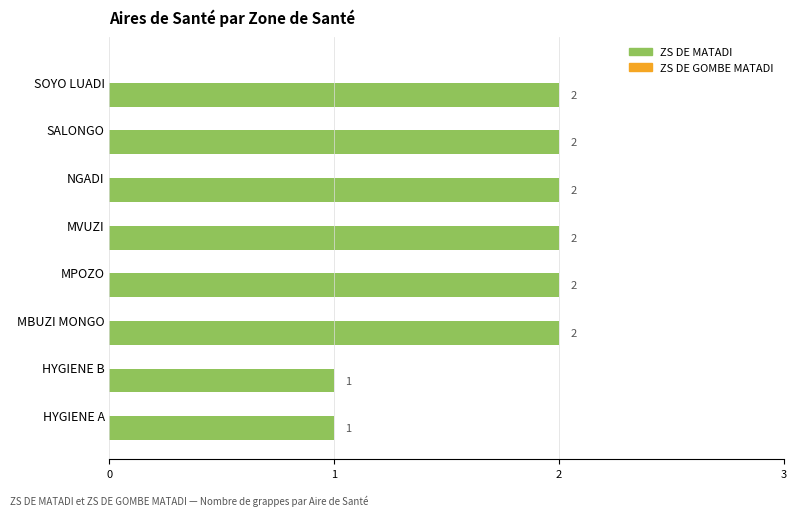

What is the sum of all values?

14